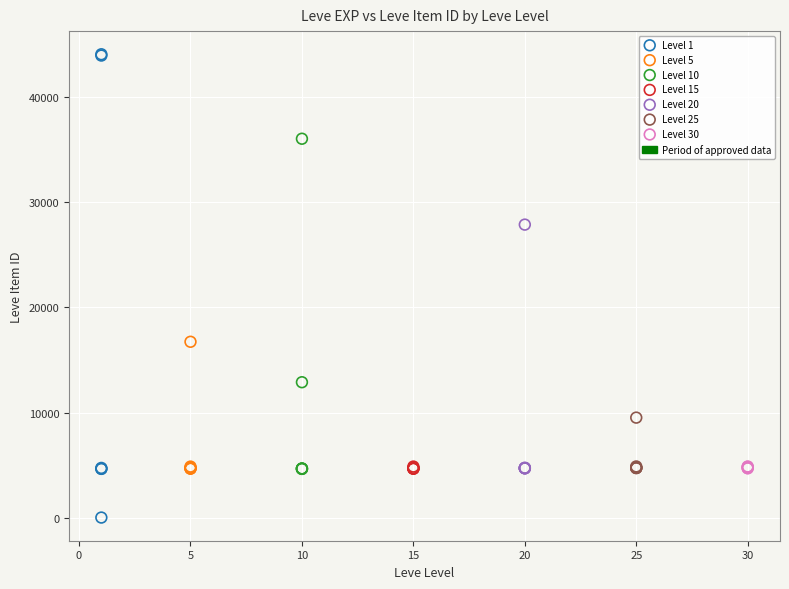

Which series has the widest spread of Y values?

Level 1